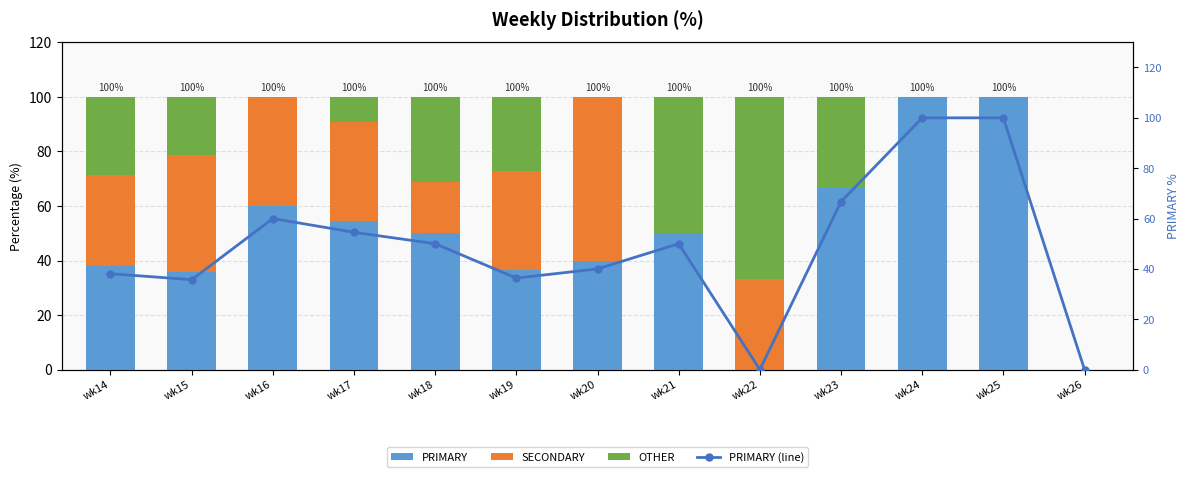

What is the approximate value of PRIMARY at wk23?

66.7